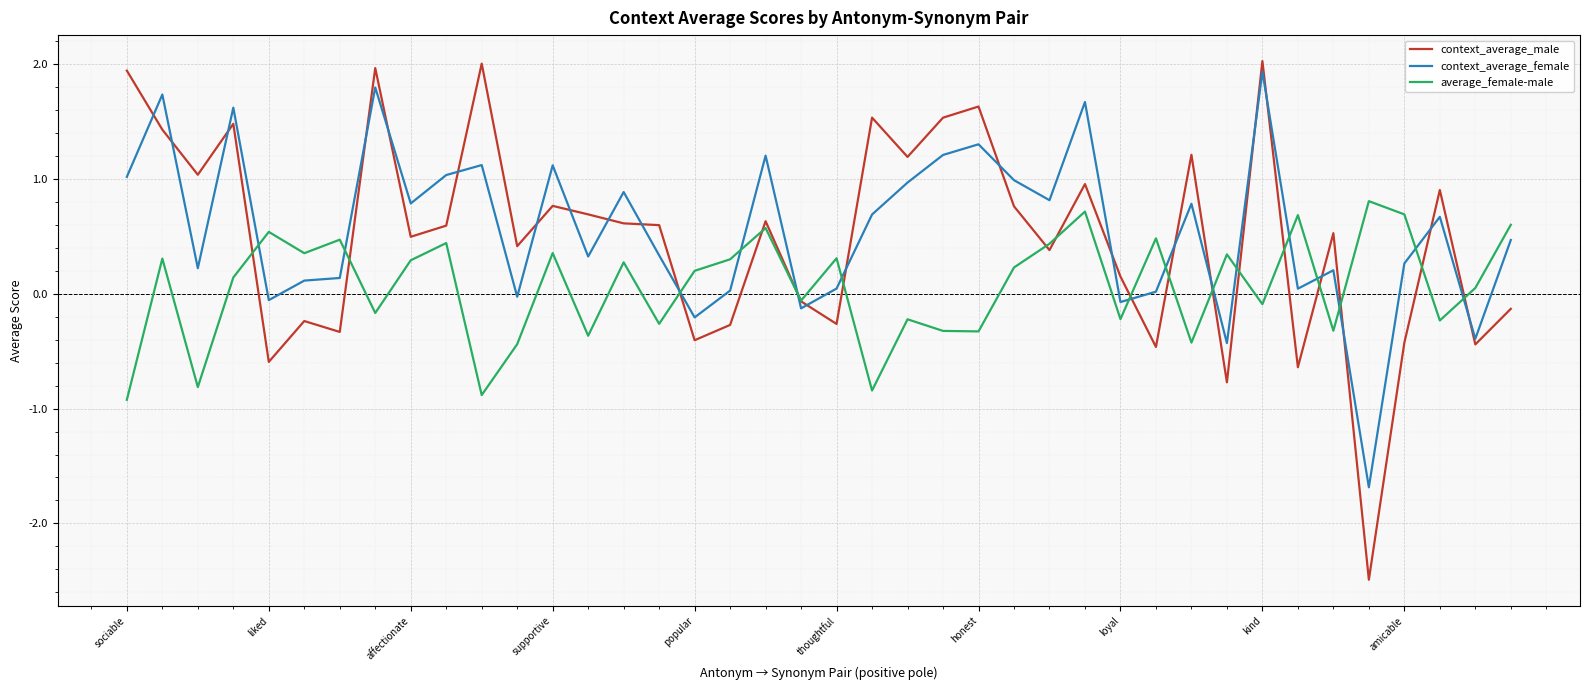

How many intersections are there between context_average_female and average_female-male?

15